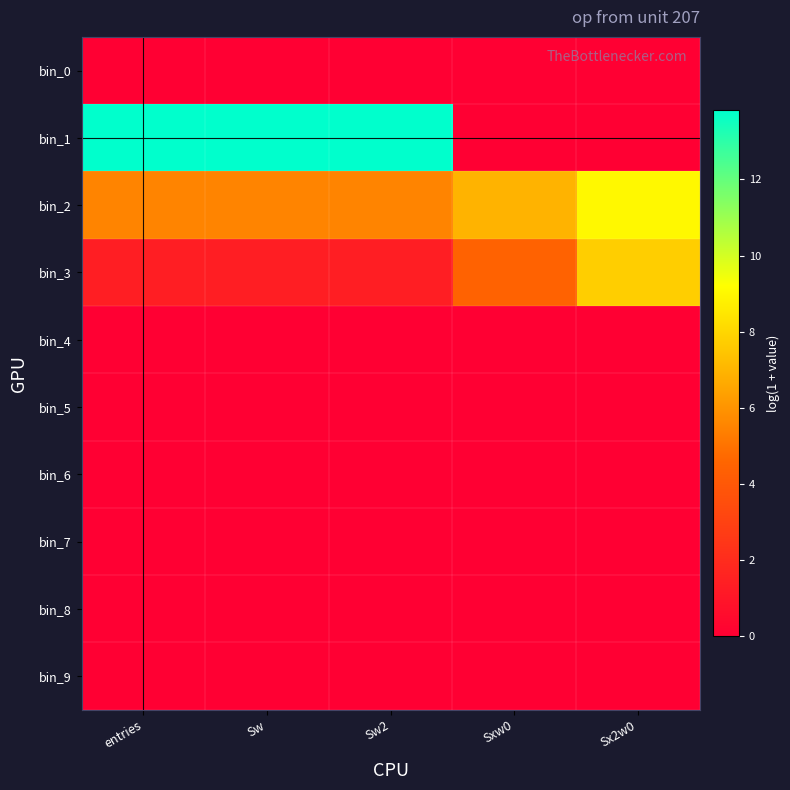

What is the difference between the highest and lowest values at Sw?

13.8